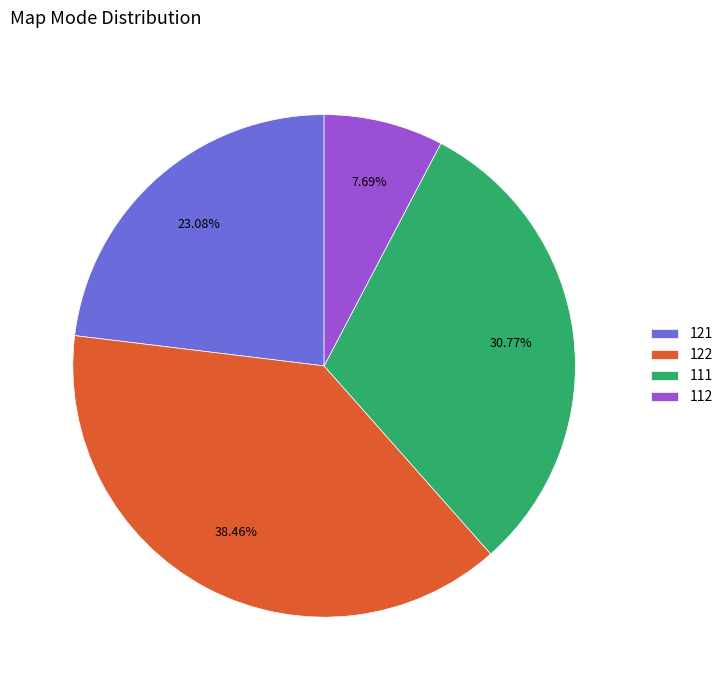

How many slices are in this pie chart?

4